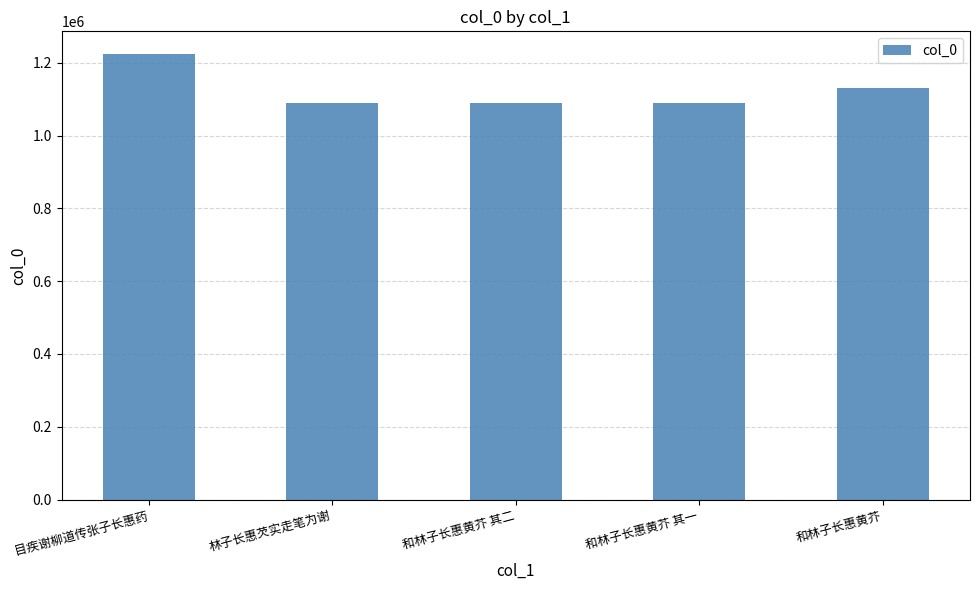

How many data points are less than 1090680?

2